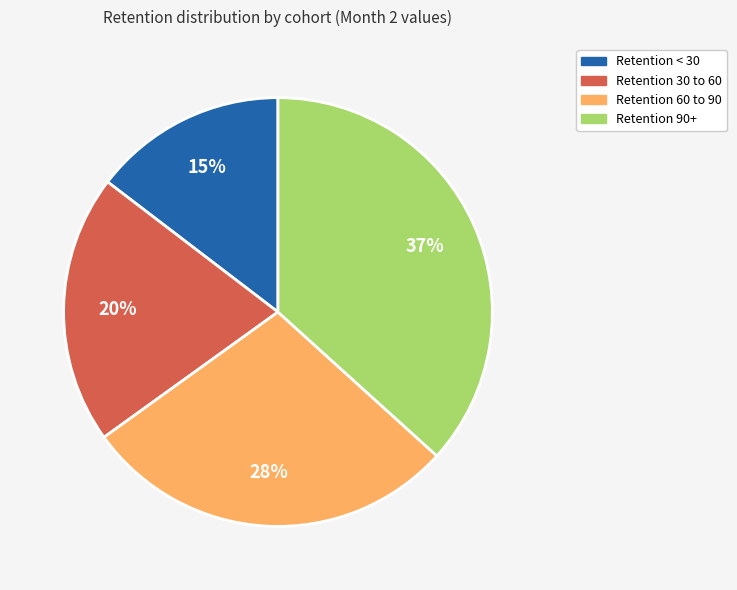

Is there any slice that represents more than half of the pie?

No